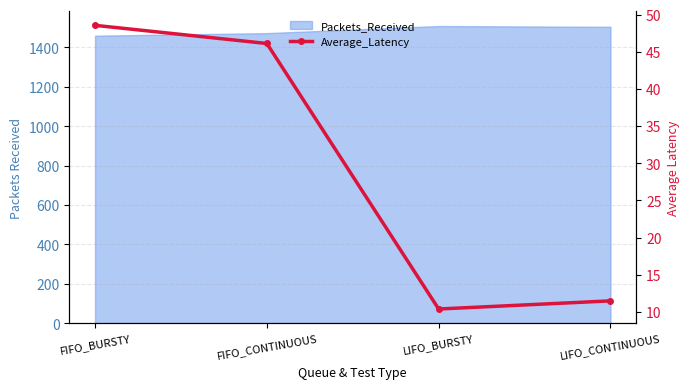

At which label is the value closest to 29?

FIFO_CONTINUOUS